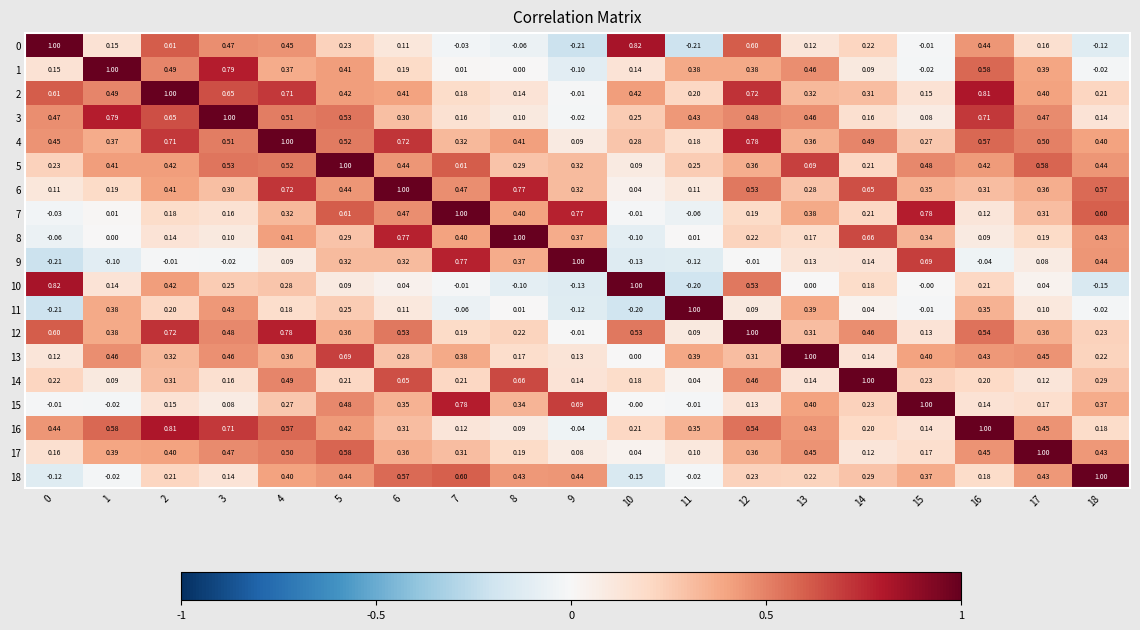

Count the number of data series in this chart.

19